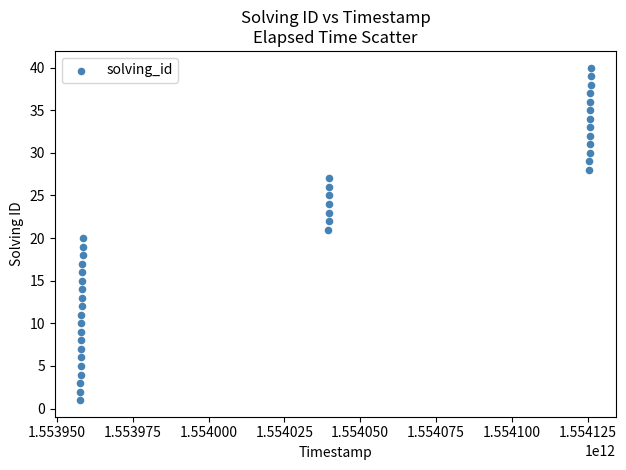

What is the range of Y values (max minus min)?

39